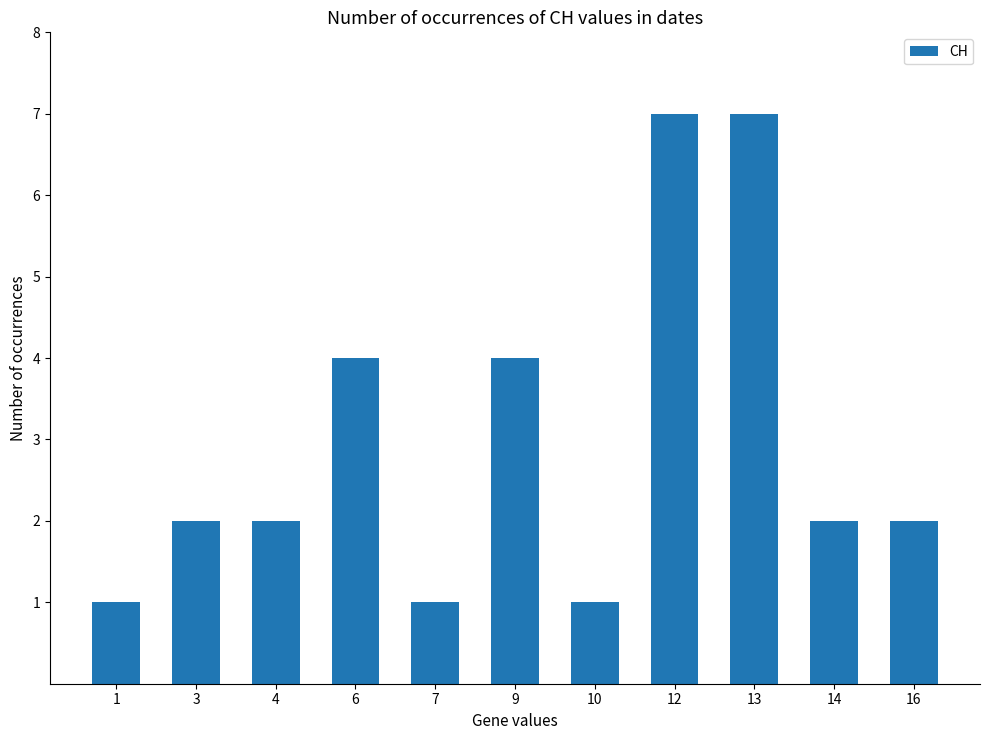

Count the number of categories in the chart.

11